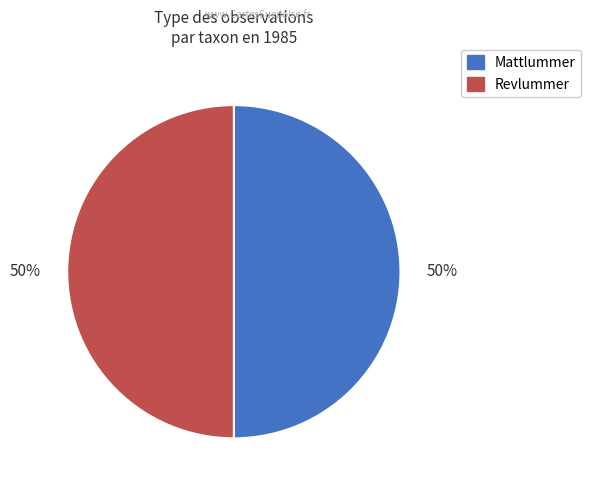

To the nearest percent, what percentage of the pie is Mattlummer?

50%